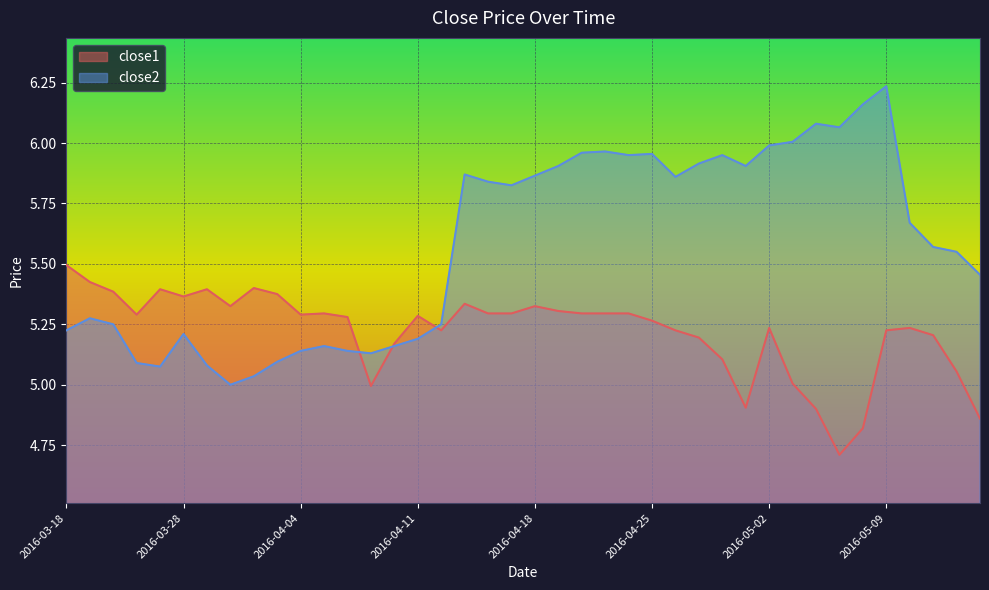

What is the difference between the maximum and minimum values in the close1 series?

0.8